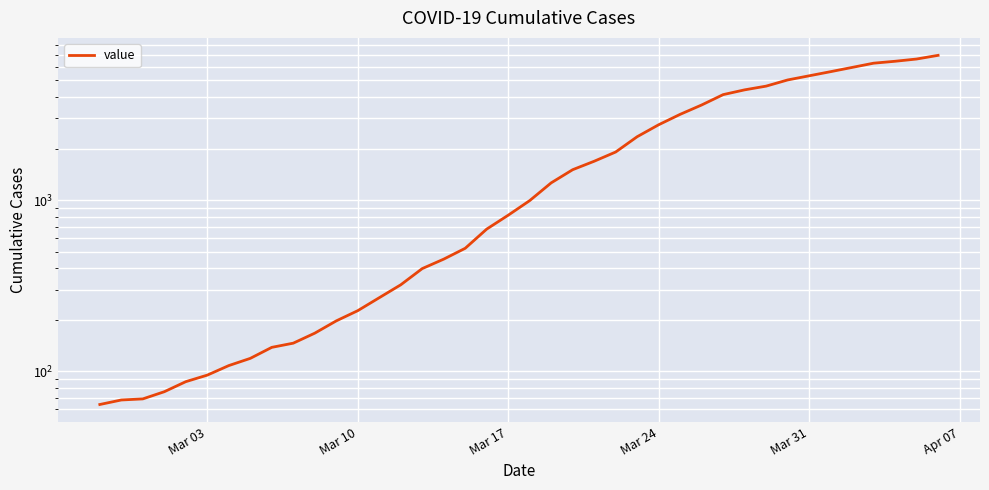

Does the chart display data point markers on the line(s)?

No